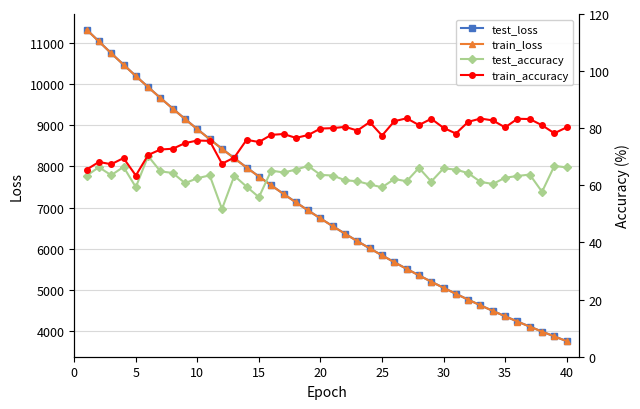

List the series in order of their peak value, highest first.

test_loss, train_loss, train_accuracy, test_accuracy